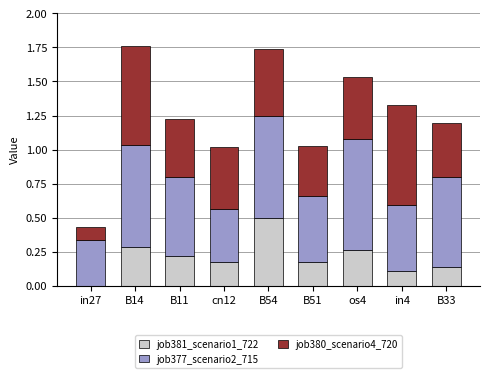

What is the total value across all series at cn12?

1.0